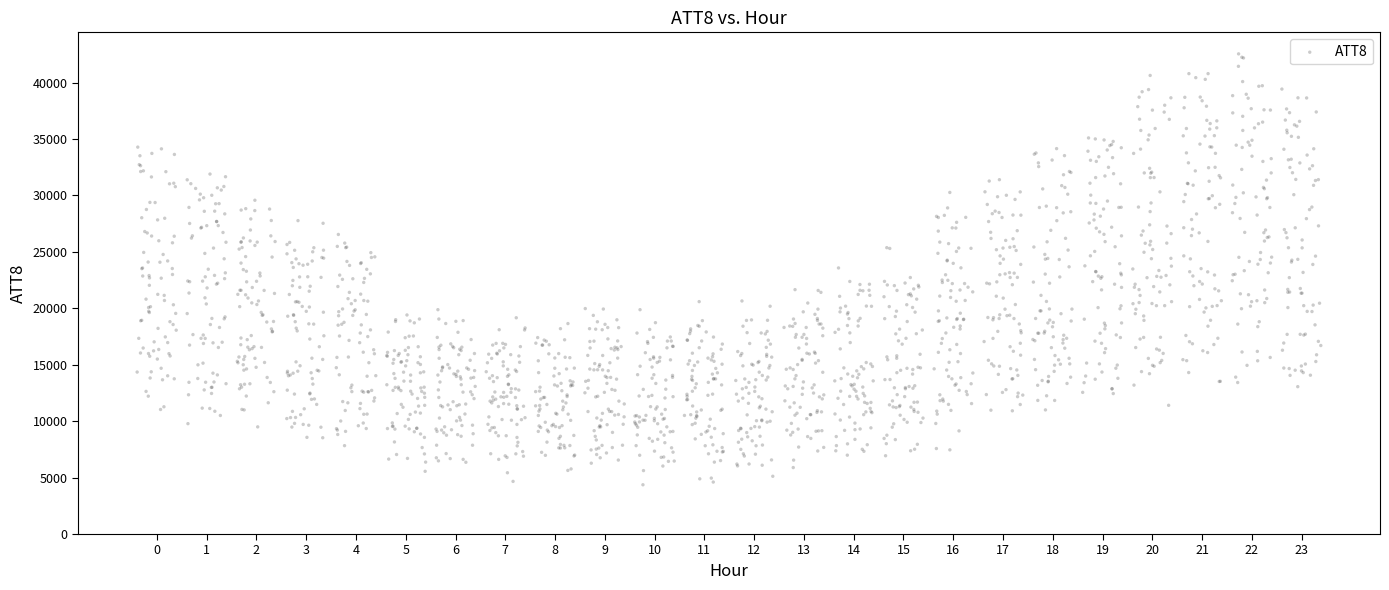

What is the range of Y values (max minus min)?

38177.9